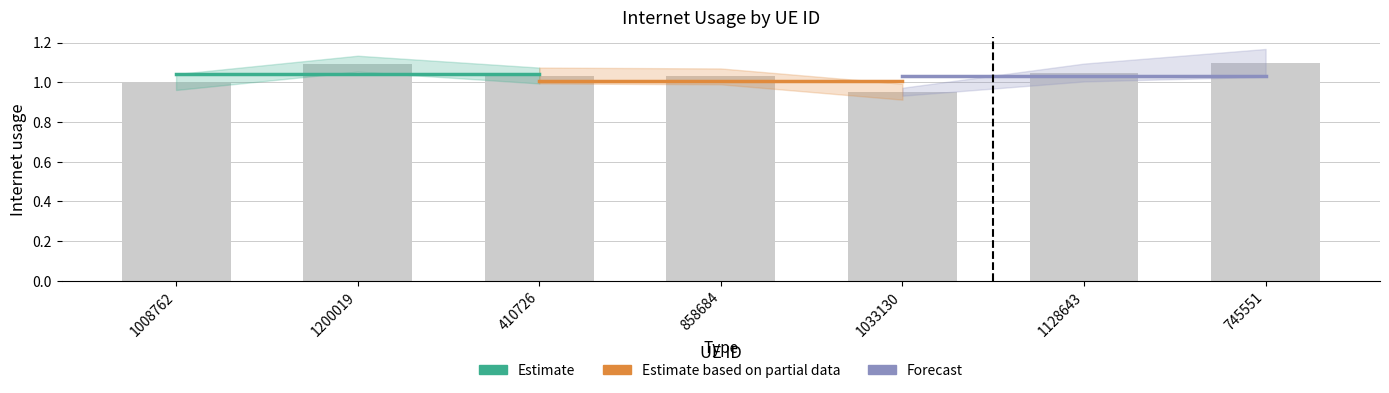

What position from the left is 1200019?

2